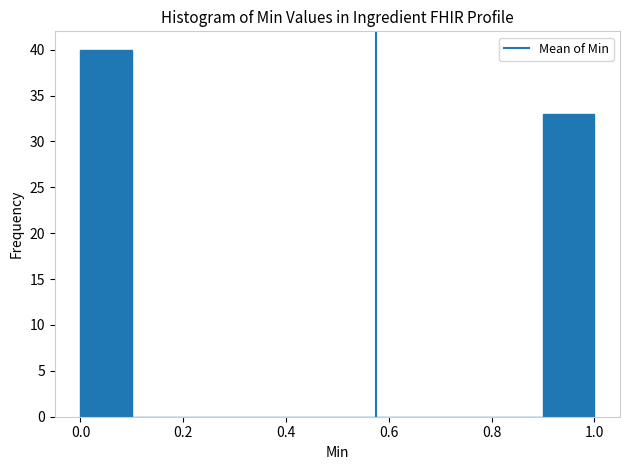

Reading left to right, list every bar in this chart as the range it spans on the x-axis followed by its height. The values are not printed on the chart, so give them approximately, as read against the axis.

0.0 to 0.1: 40
0.1 to 0.2: 0
0.2 to 0.3: 0
0.3 to 0.4: 0
0.4 to 0.5: 0
0.5 to 0.6: 0
0.6 to 0.7: 0
0.7 to 0.8: 0
0.8 to 0.9: 0
0.9 to 1.0: 33